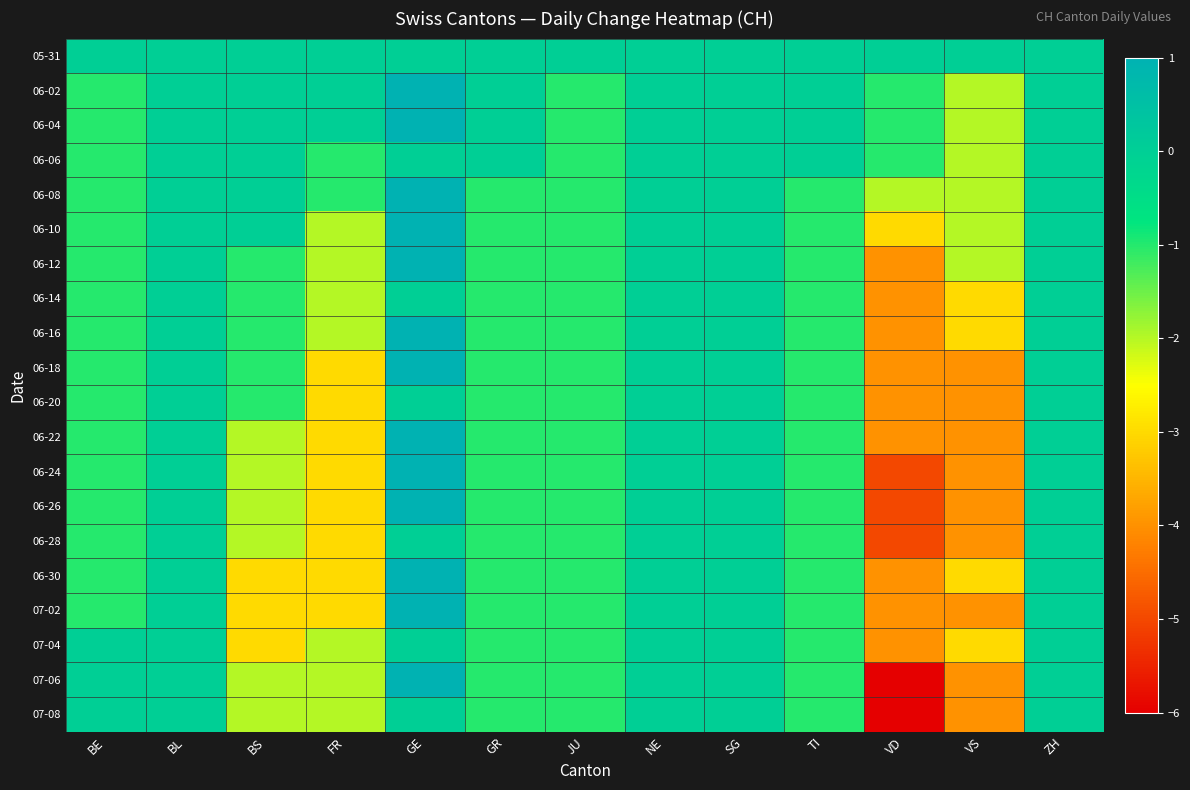

Reading right to left, transcribe all the data shown in this chart.

05-31: ZH=0	VS=0	VD=0	TI=0	SG=0	NE=0	JU=0	GR=0	GE=0	FR=0	BS=0	BL=0	BE=0
06-02: ZH=0	VS=-2	VD=-1	TI=0	SG=0	NE=0	JU=-1	GR=0	GE=1	FR=0	BS=0	BL=0	BE=-1
06-04: ZH=0	VS=-2	VD=-1	TI=0	SG=0	NE=0	JU=-1	GR=0	GE=1	FR=0	BS=0	BL=0	BE=-1
06-06: ZH=0	VS=-2	VD=-1	TI=0	SG=0	NE=0	JU=-1	GR=0	GE=0	FR=-1	BS=0	BL=0	BE=-1
06-08: ZH=0	VS=-2	VD=-2	TI=-1	SG=0	NE=0	JU=-1	GR=-1	GE=1	FR=-1	BS=0	BL=0	BE=-1
06-10: ZH=0	VS=-2	VD=-3	TI=-1	SG=0	NE=0	JU=-1	GR=-1	GE=1	FR=-2	BS=0	BL=0	BE=-1
06-12: ZH=0	VS=-2	VD=-4	TI=-1	SG=0	NE=0	JU=-1	GR=-1	GE=2	FR=-2	BS=-1	BL=0	BE=-1
06-14: ZH=0	VS=-3	VD=-4	TI=-1	SG=0	NE=0	JU=-1	GR=-1	GE=0	FR=-2	BS=-1	BL=0	BE=-1
06-16: ZH=0	VS=-3	VD=-4	TI=-1	SG=0	NE=0	JU=-1	GR=-1	GE=1	FR=-2	BS=-1	BL=0	BE=-1
06-18: ZH=0	VS=-4	VD=-4	TI=-1	SG=0	NE=0	JU=-1	GR=-1	GE=2	FR=-3	BS=-1	BL=0	BE=-1
06-20: ZH=0	VS=-4	VD=-4	TI=-1	SG=0	NE=0	JU=-1	GR=-1	GE=0	FR=-3	BS=-1	BL=0	BE=-1
06-22: ZH=0	VS=-4	VD=-4	TI=-1	SG=0	NE=0	JU=-1	GR=-1	GE=3	FR=-3	BS=-2	BL=0	BE=-1
06-24: ZH=0	VS=-4	VD=-5	TI=-1	SG=0	NE=0	JU=-1	GR=-1	GE=5	FR=-3	BS=-2	BL=0	BE=-1
06-26: ZH=0	VS=-4	VD=-5	TI=-1	SG=0	NE=0	JU=-1	GR=-1	GE=4	FR=-3	BS=-2	BL=0	BE=-1
06-28: ZH=0	VS=-4	VD=-5	TI=-1	SG=0	NE=0	JU=-1	GR=-1	GE=0	FR=-3	BS=-2	BL=0	BE=-1
06-30: ZH=0	VS=-3	VD=-4	TI=-1	SG=0	NE=0	JU=-1	GR=-1	GE=3	FR=-3	BS=-3	BL=0	BE=-1
07-02: ZH=0	VS=-4	VD=-4	TI=-1	SG=0	NE=0	JU=-1	GR=-1	GE=2	FR=-3	BS=-3	BL=0	BE=-1
07-04: ZH=0	VS=-3	VD=-4	TI=-1	SG=0	NE=0	JU=-1	GR=-1	GE=0	FR=-2	BS=-3	BL=0	BE=0
07-06: ZH=0	VS=-4	VD=-6	TI=-1	SG=0	NE=0	JU=-1	GR=-1	GE=3	FR=-2	BS=-2	BL=0	BE=0
07-08: ZH=0	VS=-4	VD=-6	TI=-1	SG=0	NE=0	JU=-1	GR=-1	GE=0	FR=-2	BS=-2	BL=0	BE=0